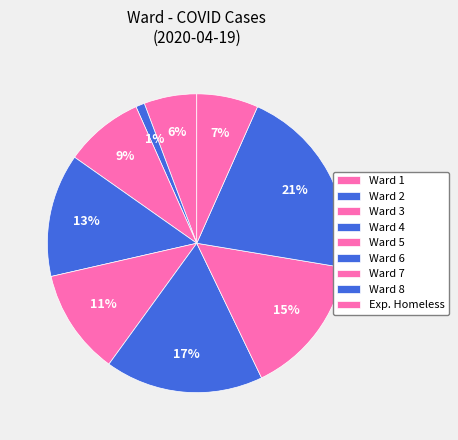

Count the number of slices in the pie.

9